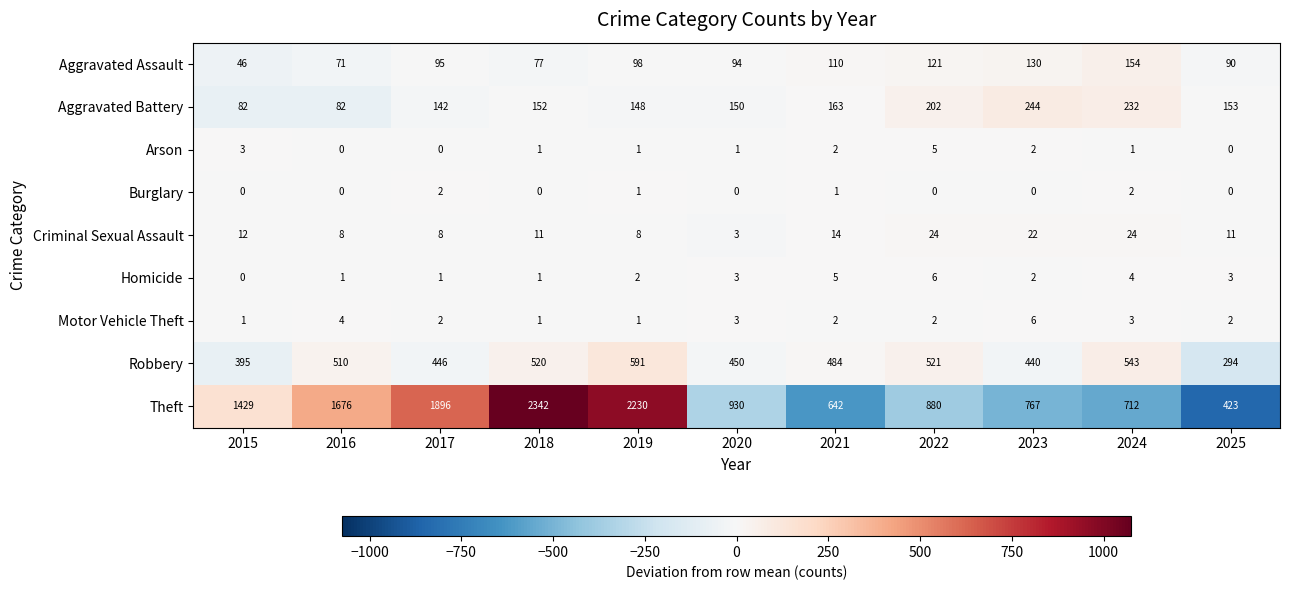

What is the greatest value displayed?

2342